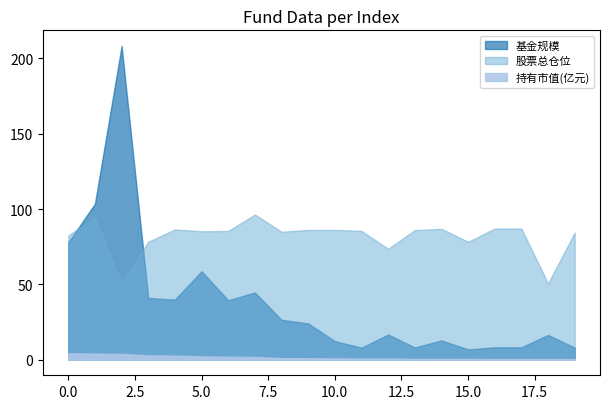

At which category does the chart reach its peak across all series?

2